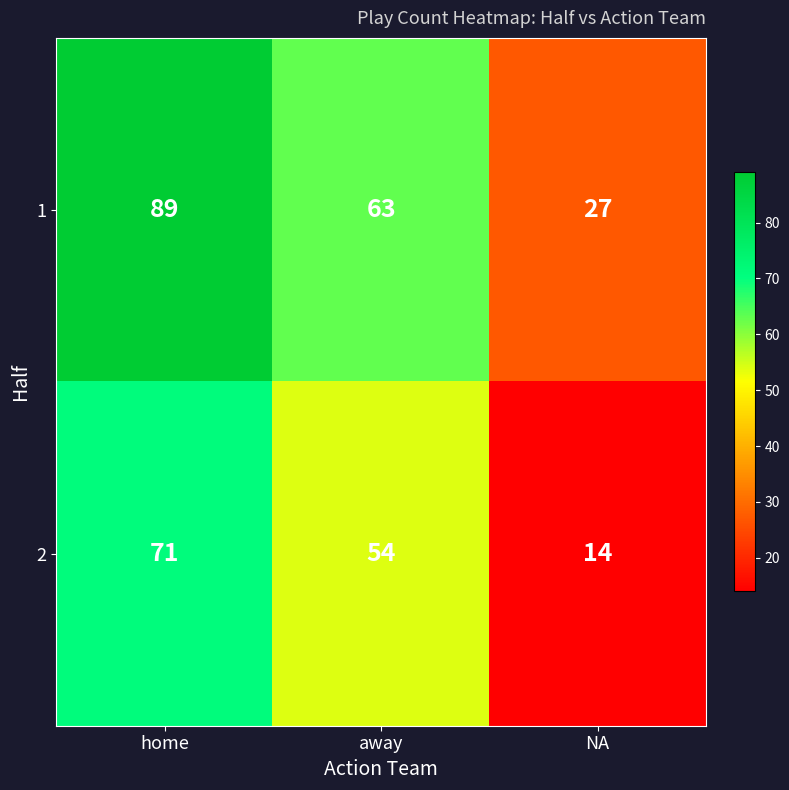

What is the difference between the maximum and minimum values in the 1 series?

62